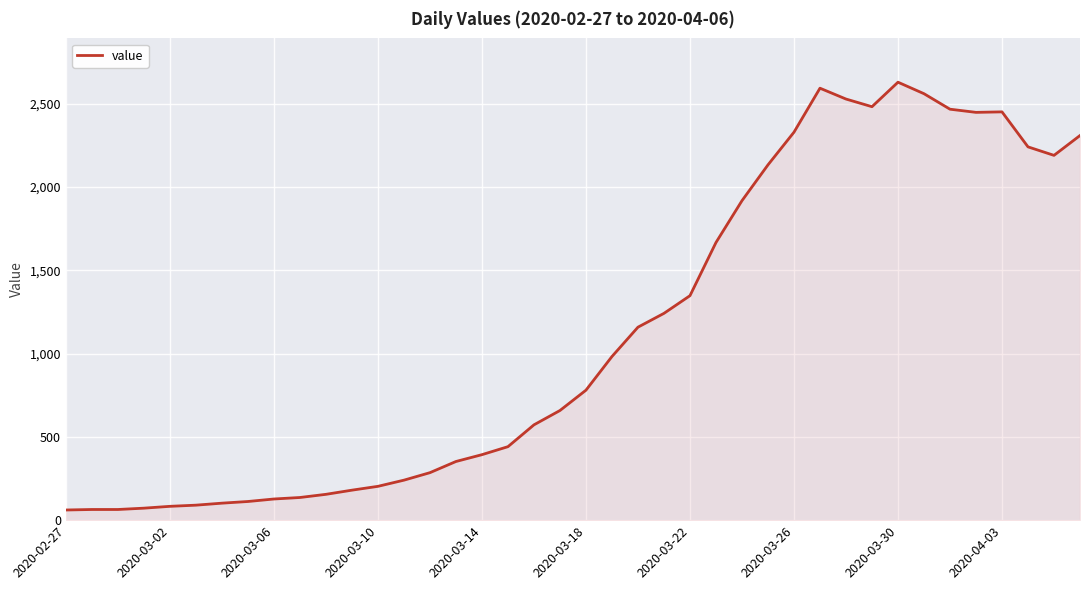

What is the difference between the maximum and minimum values?

2567